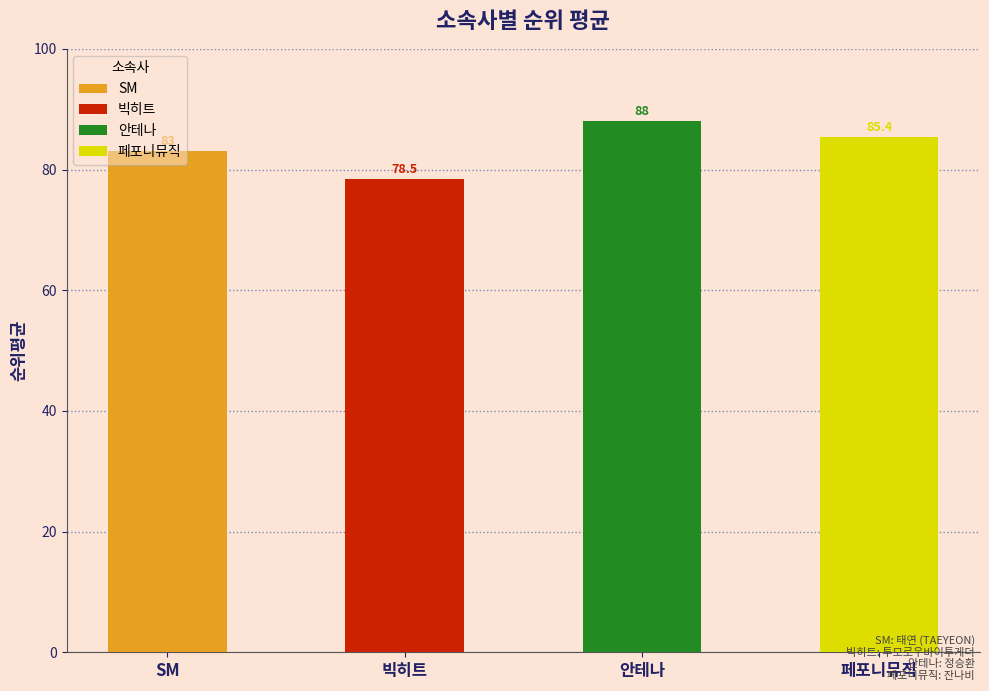

Which has a higher value, 빅히트 or 페포니뮤직?

페포니뮤직